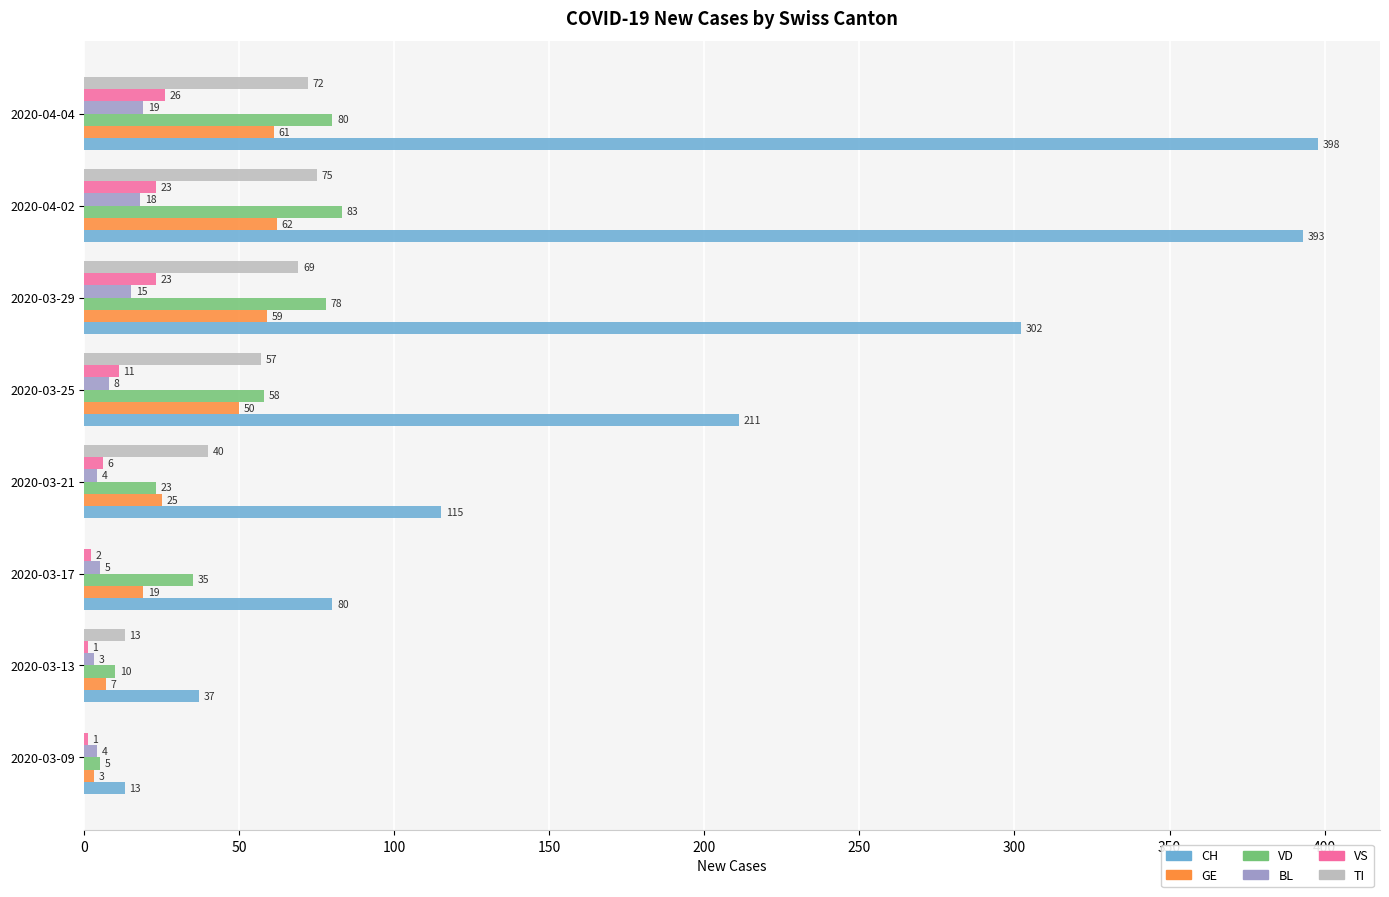

The value of CH at 2020-03-13 is 37. True or false?

True